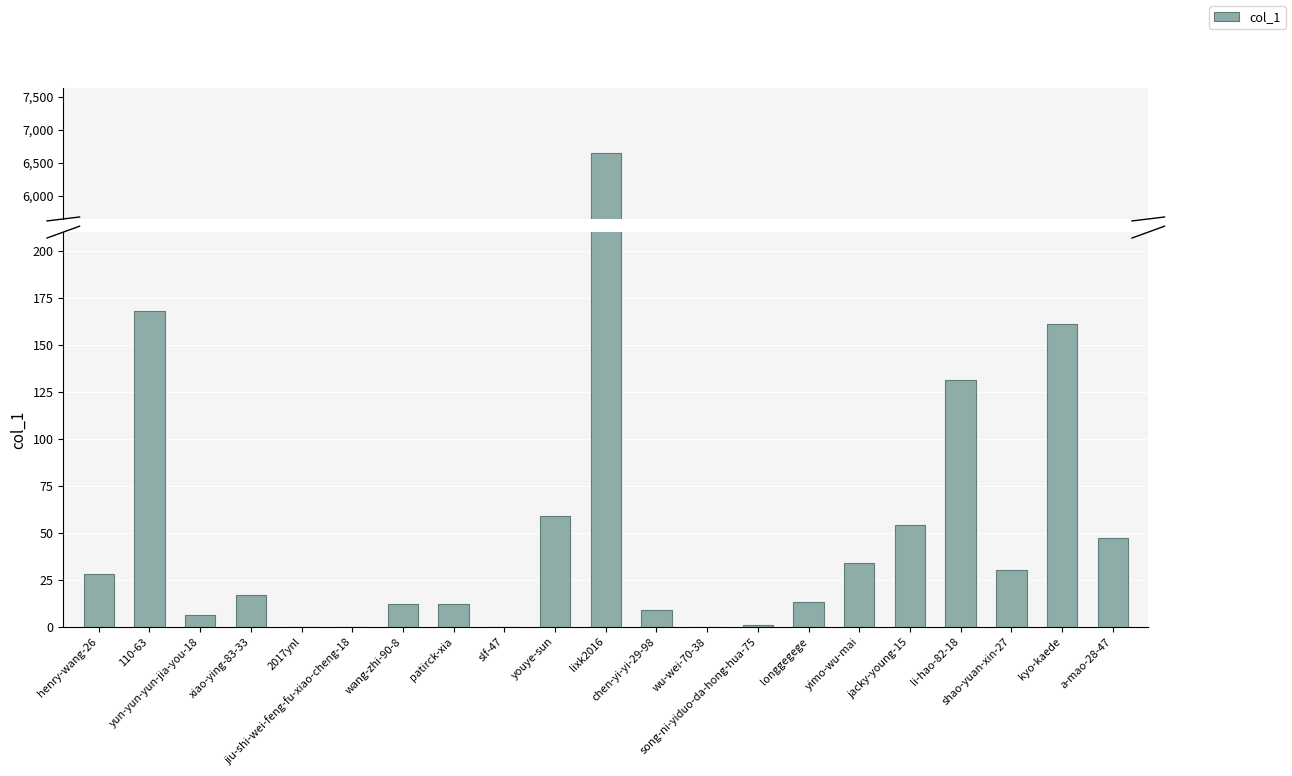

What is the difference between the maximum and minimum values?

6645